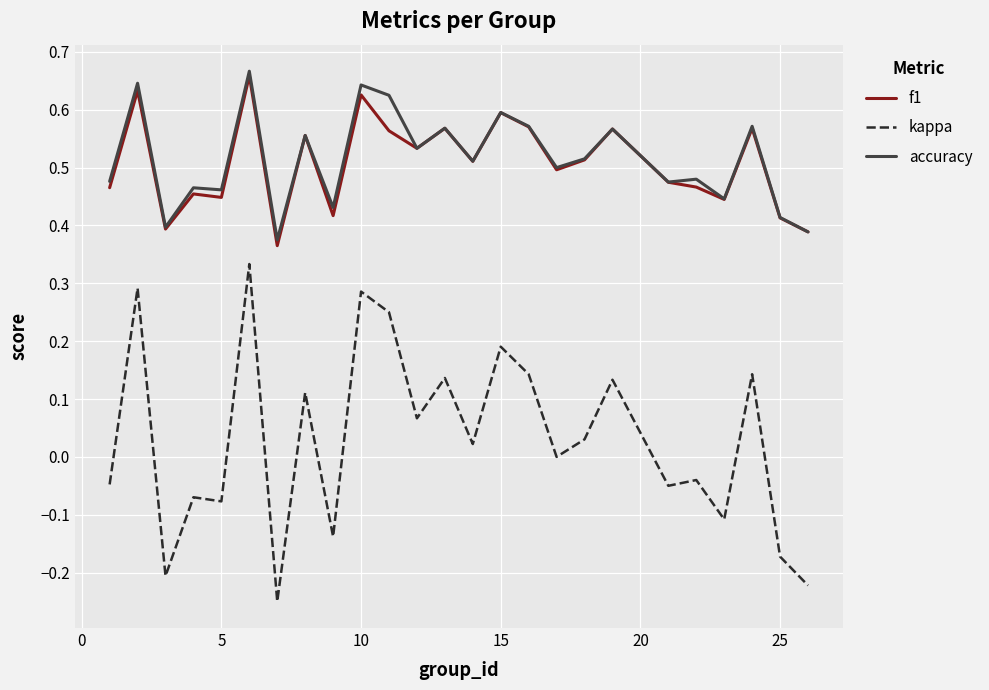

True or false: kappa and f1 intersect in this chart.

False